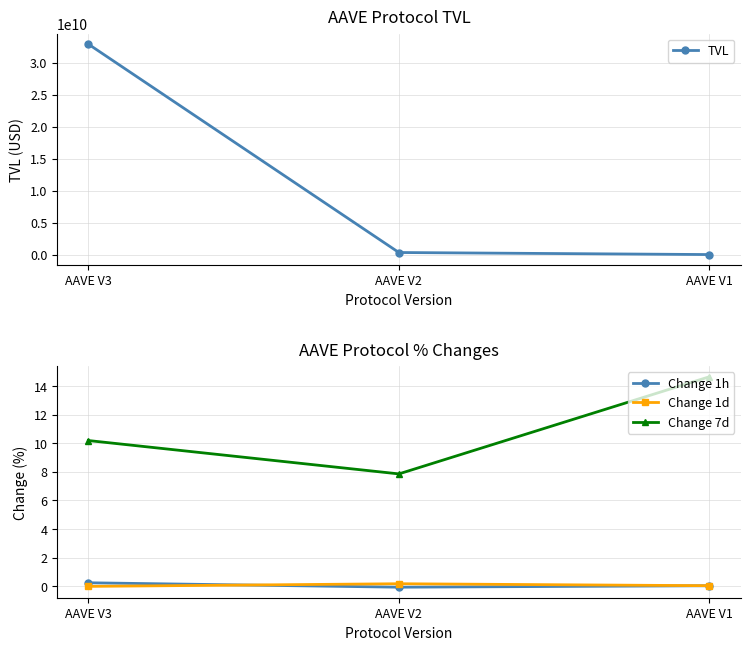

The Change 7d series shows 10.2 at AAVE V3. True or false?

True